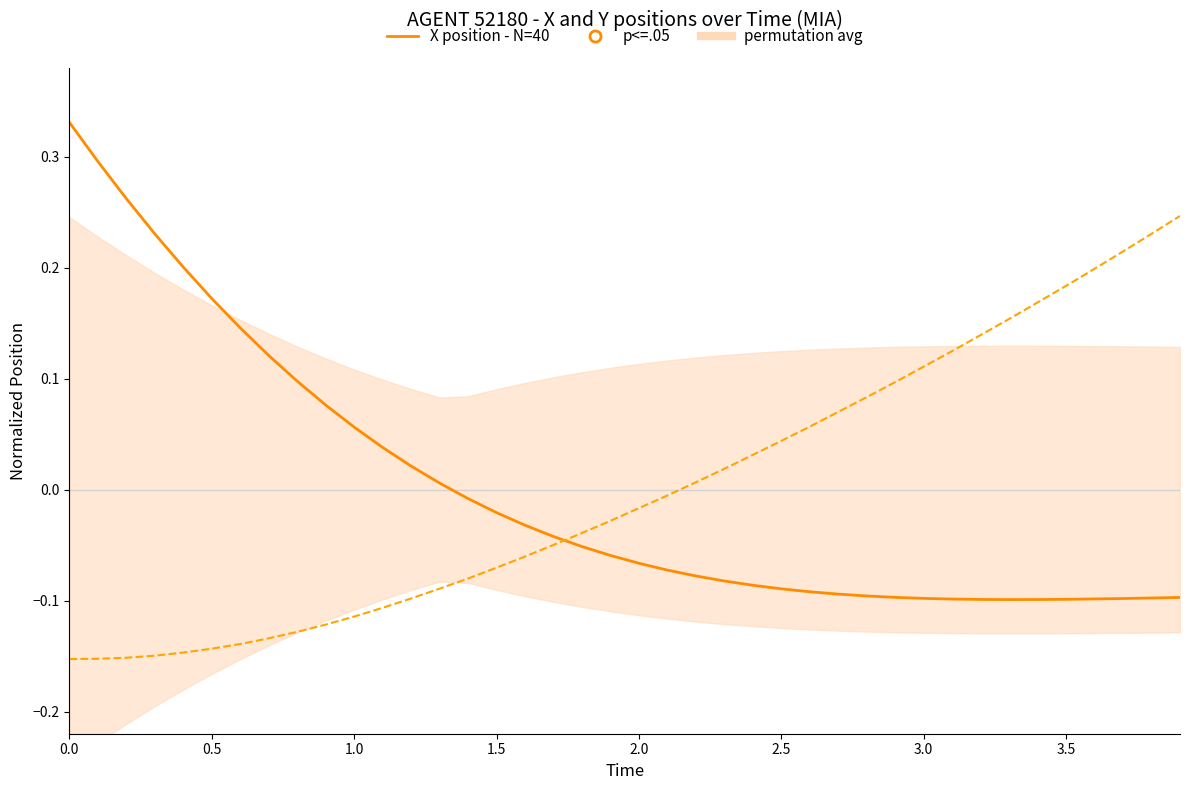

Which series contains the highest Y value?

X position - N=40